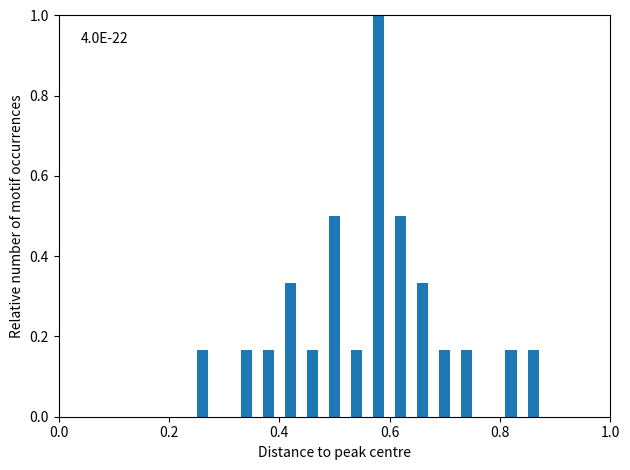

Read against the x-axis, roughly where is the centre of the tallest bar?

0.58